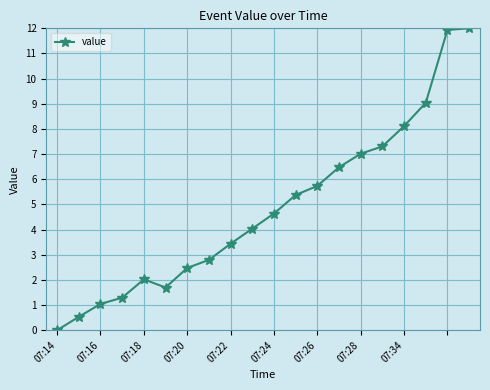

What is the sum of all values?

97.0